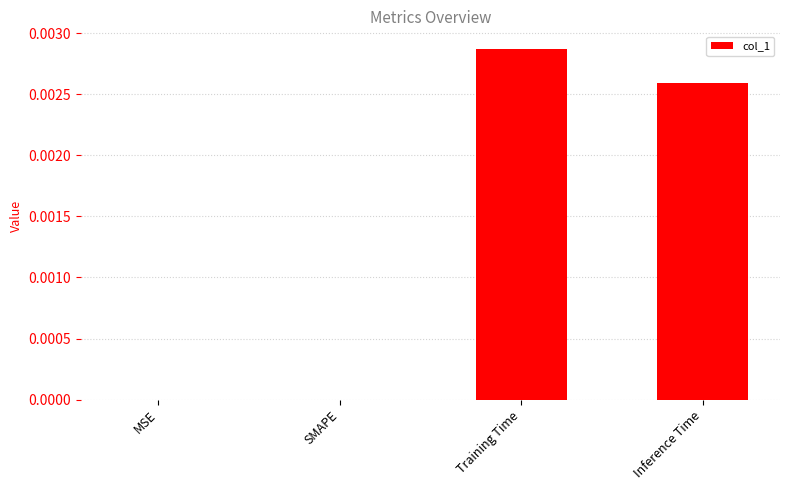

Which label corresponds to the largest value in the chart?

Training Time